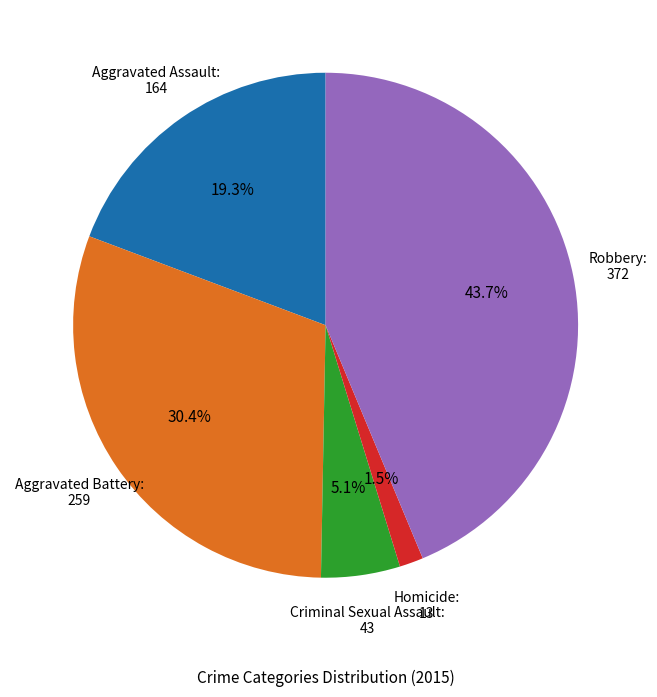

Which category has the smallest portion of the pie?

Homicide